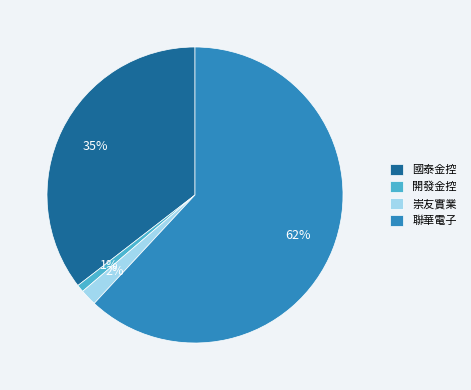

How many segments does this pie chart have?

4